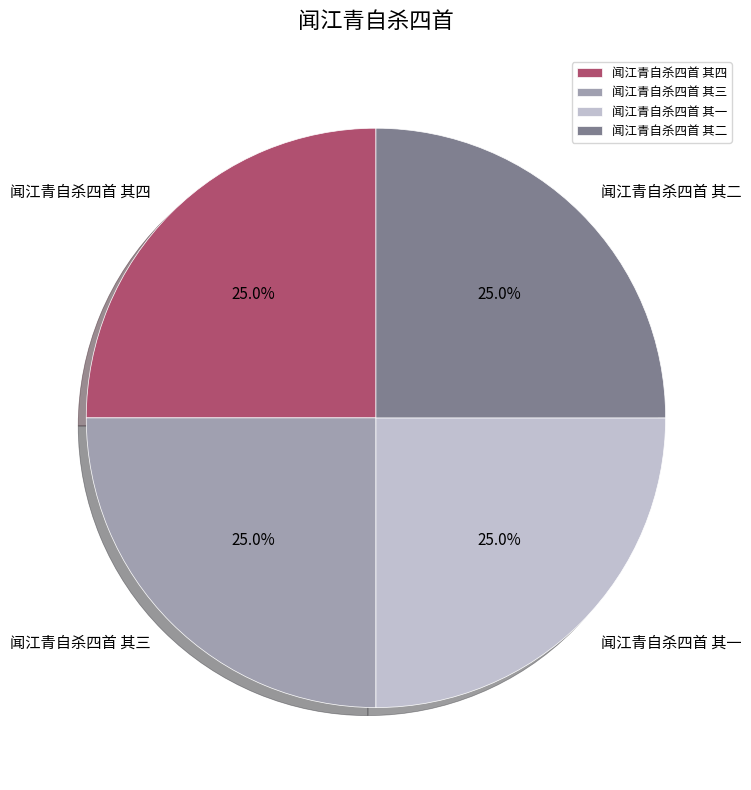

To the nearest percent, what portion does 闻江青自杀四首 其四 represent?

25%